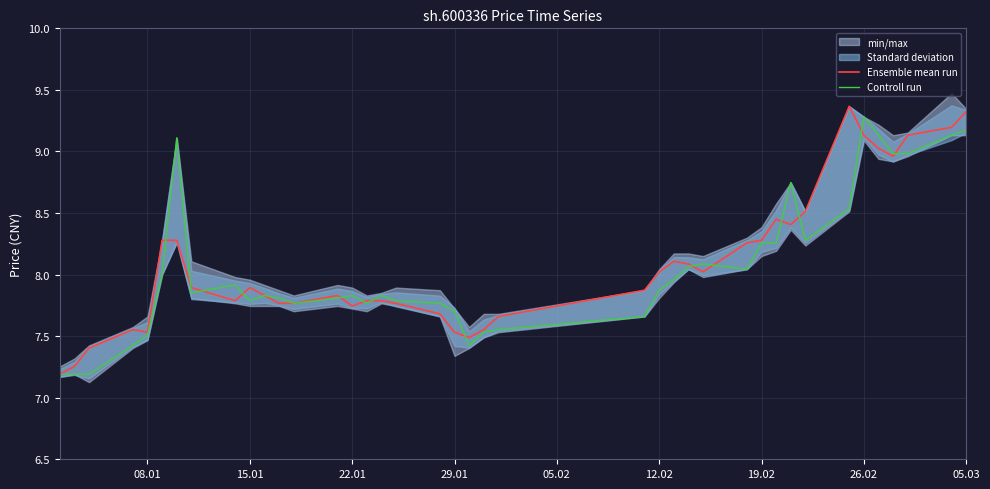

The Ensemble mean run series shows 7.9 at 15.01. True or false?

True